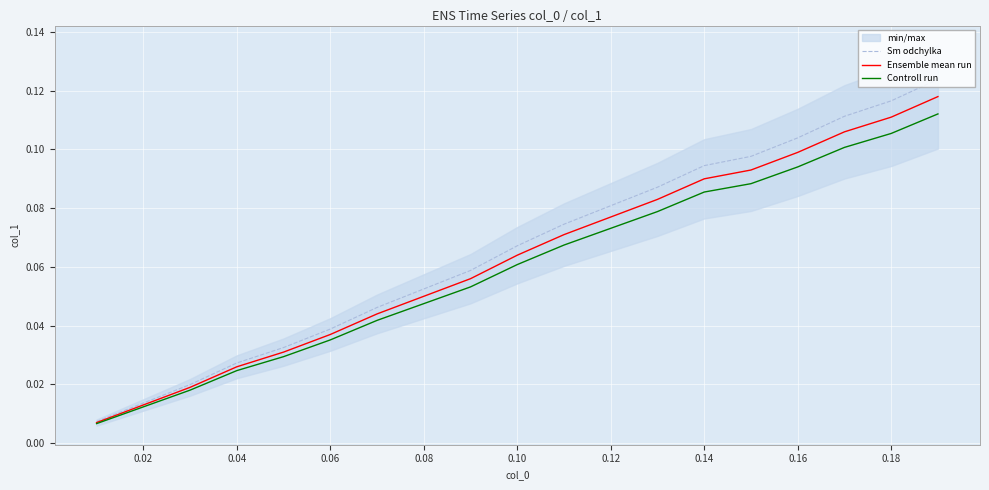

True or false: Controll run and Ensemble mean run intersect in this chart.

False